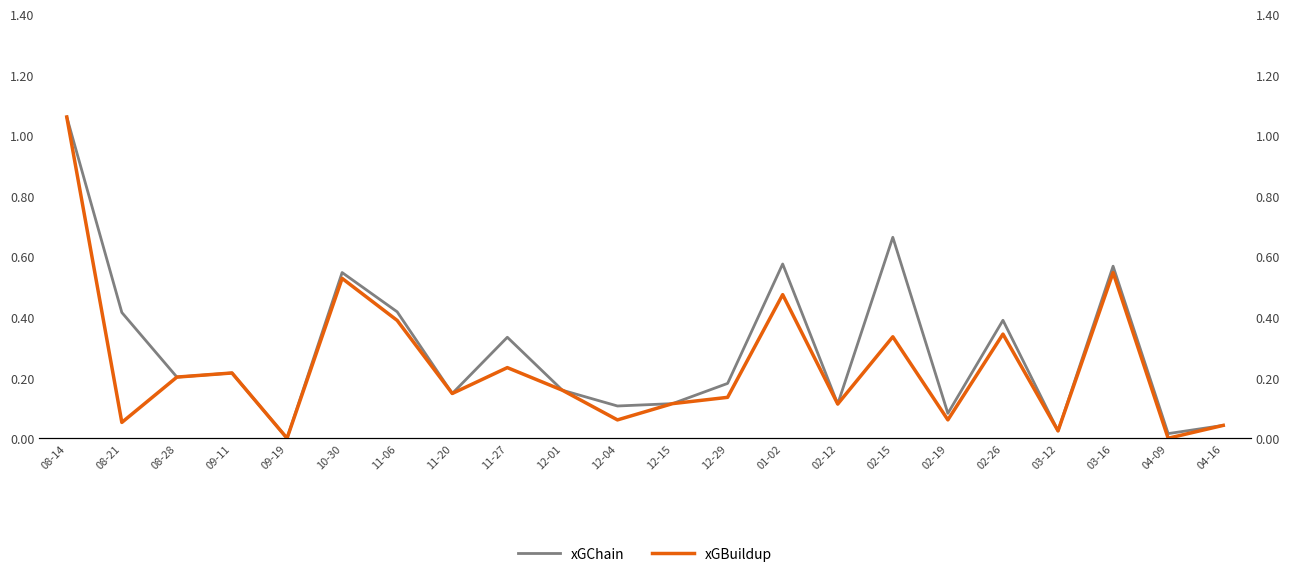

How many values in xGChain are above zero?

21